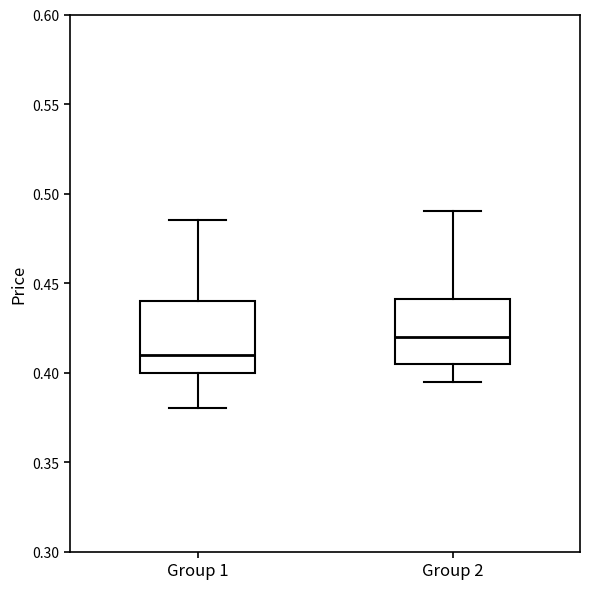

Where is the lower edge of the box for Group 1 on the y-axis? The values are not printed on the chart, so give them approximately, as read against the axis.

0.400